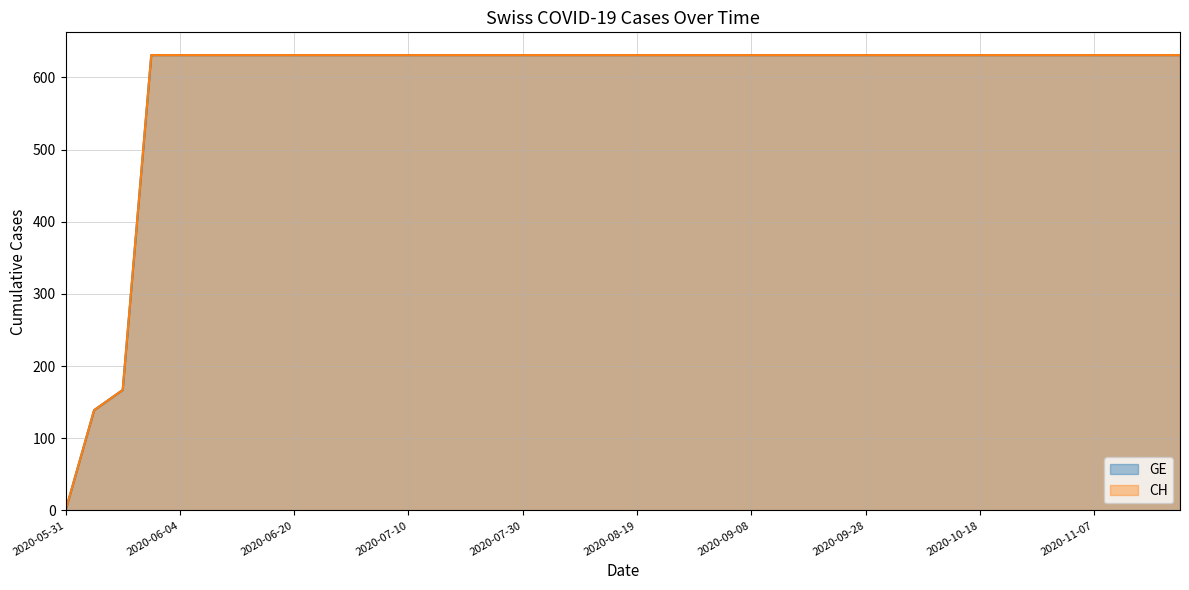

What value does the CH series have at 2020-10-03, to the nearest 100?

600